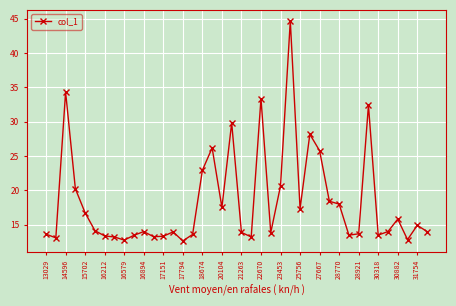

What is the value of the 20th point from the left?

29.8